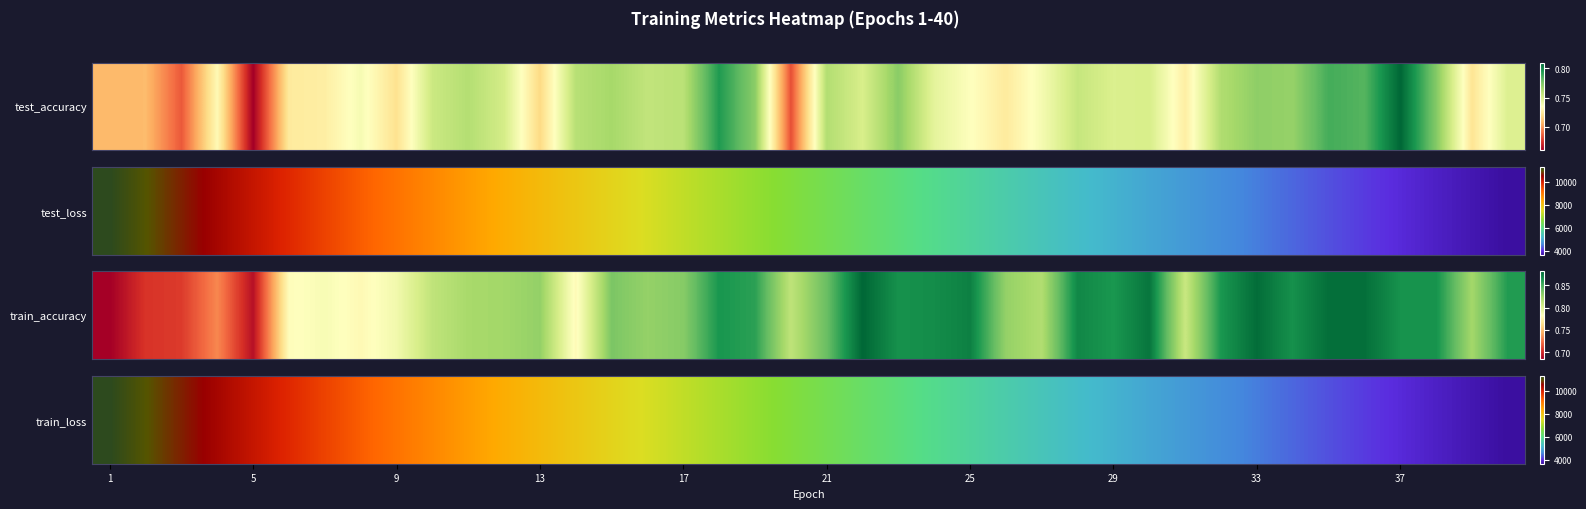

Is it true that the value at 14 is 7635.4?

True